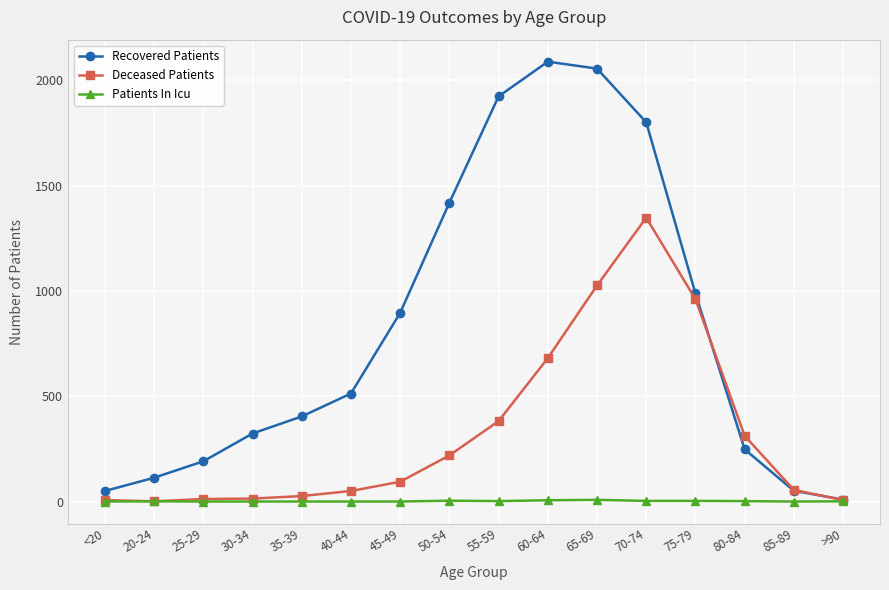

What value does the Recovered Patients series have at <20, to the nearest 10?

50